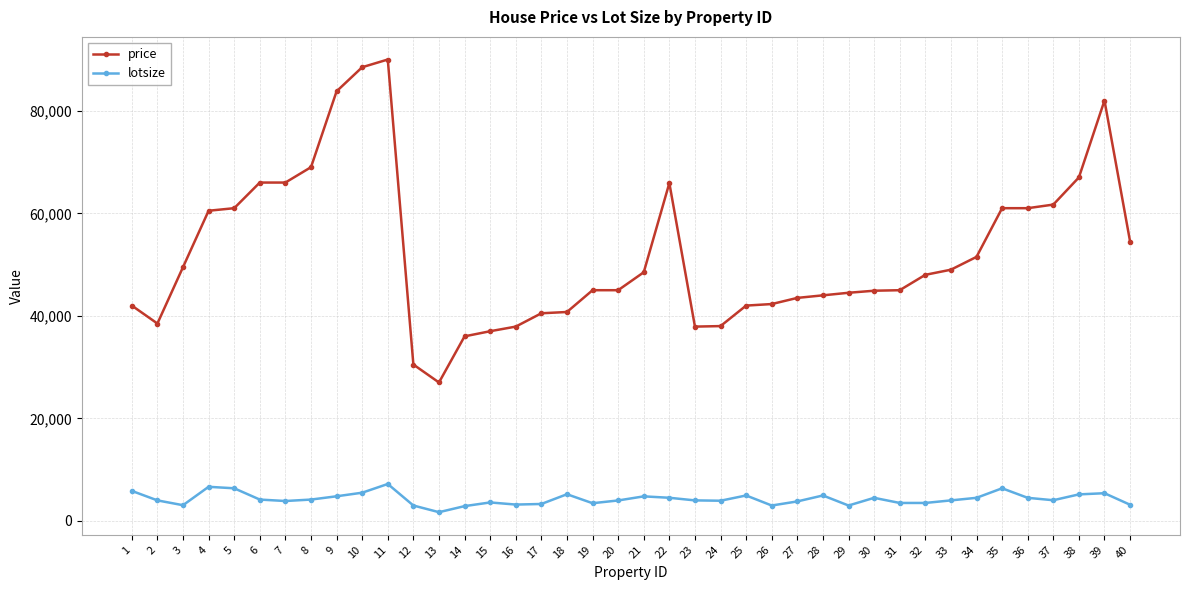

Which series has the widest spread of values?

price